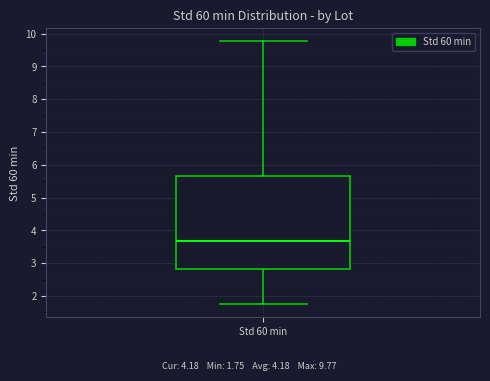

Read this box plot against the y-axis: the position of the median line, the range covered by the box, and the ends of both whiskers. The values are not printed on the chart, so give them approximately, as read against the axis.

median 3.7, box 2.8 to 5.7, whiskers 1.8 to 9.8